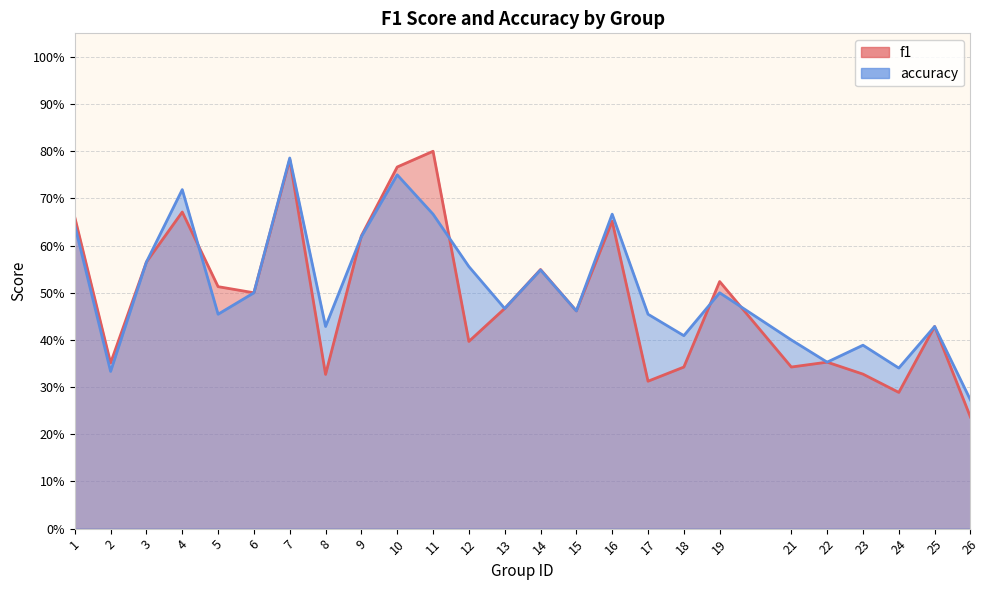

How many intersections are there between accuracy and f1?

5